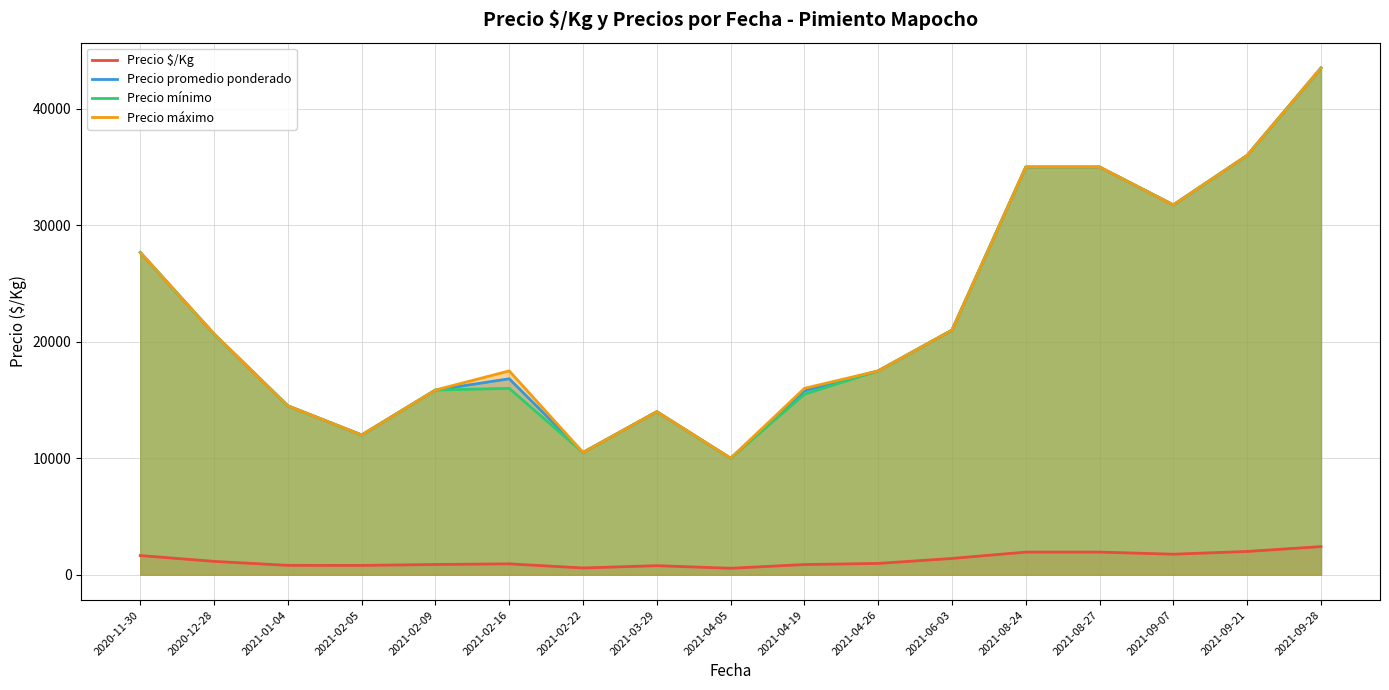

The Precio mínimo series shows 10000.0 at 2021-04-05. True or false?

True